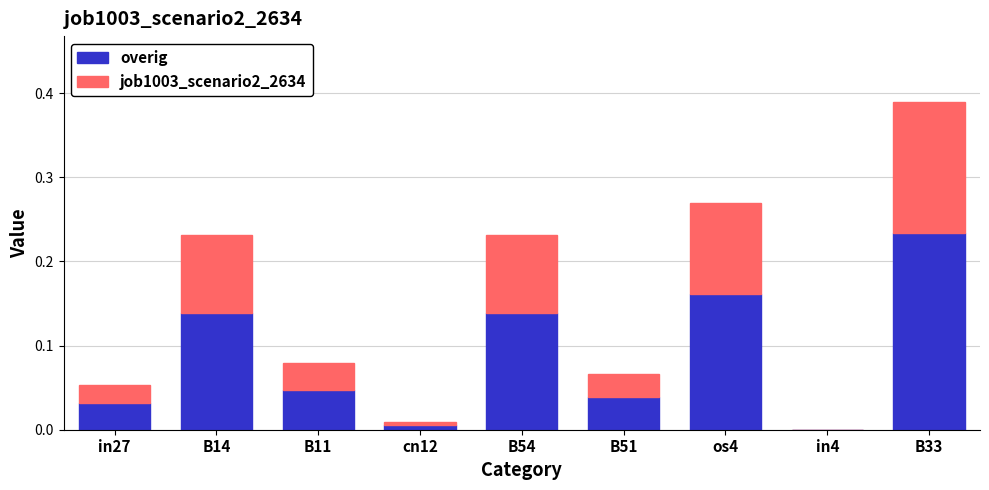

Which category has the highest value in the overig series?

B33